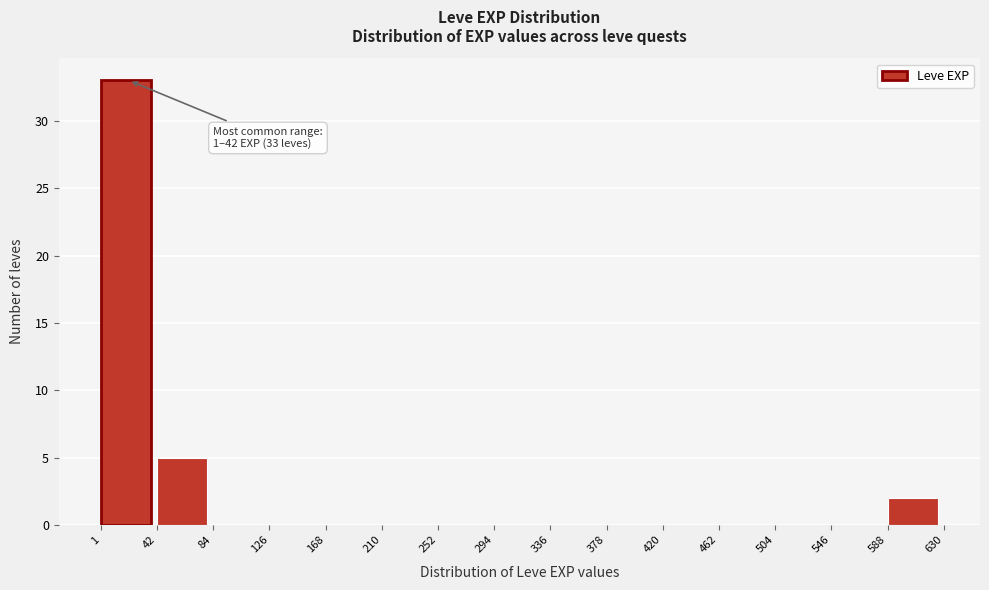

Over which range of the x-axis is the bar tallest?

1 to 42